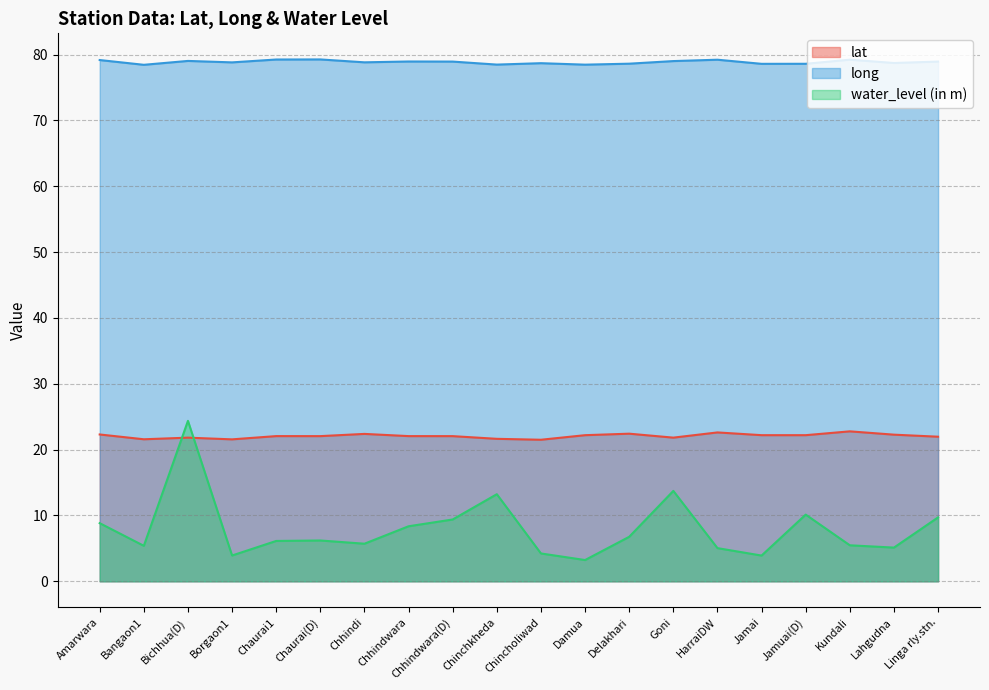

The value of lat at Chincholiwad is 32.2. True or false?

False